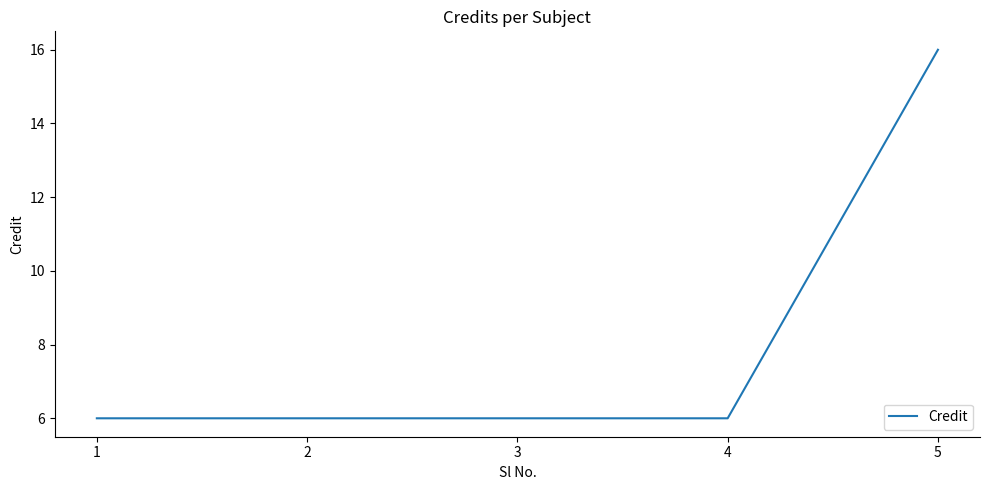

What is the sum of all values?

40